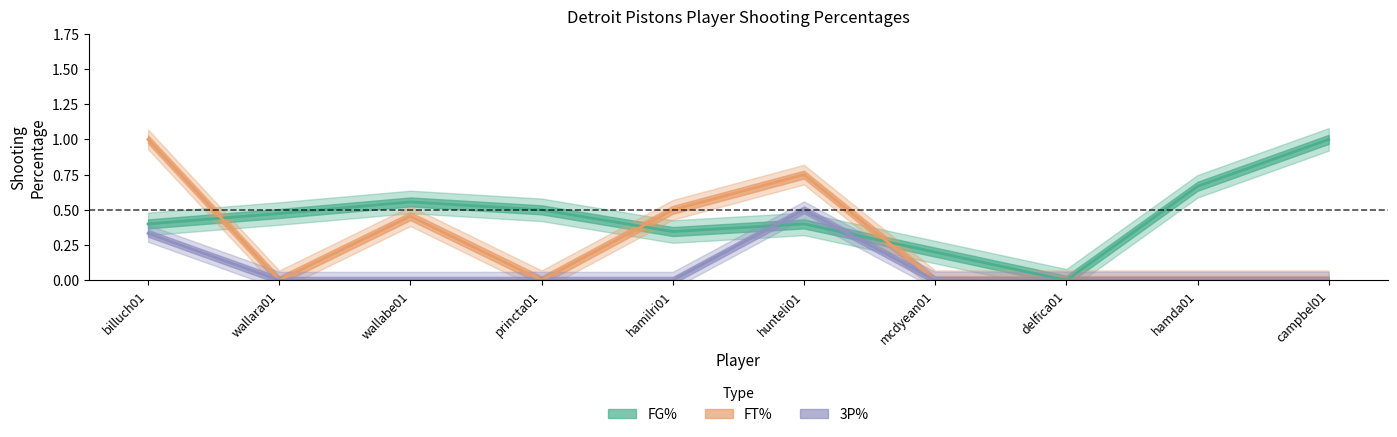

In 3P%, how many points are higher than both neighbors (excluding endpoints)?

1